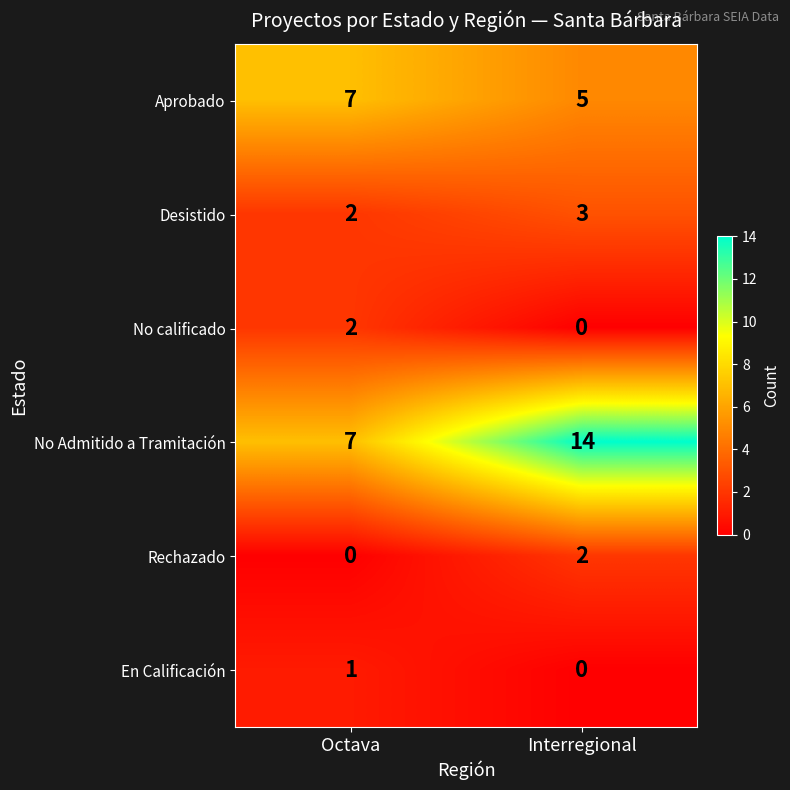

At which category is the sum across all series the highest?

Interregional